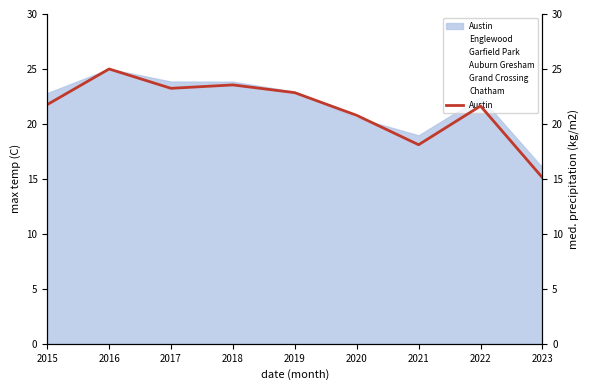

What is the ratio of the value at 2015 to the value at 2020?

1.0